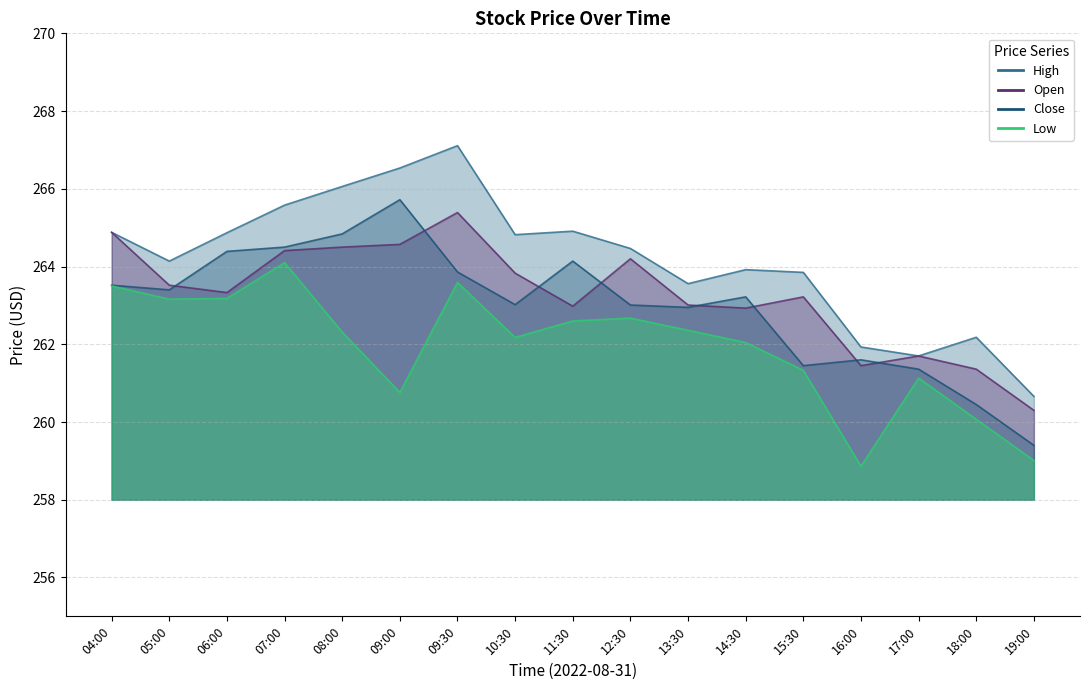

True or false: Low and High intersect in this chart.

False